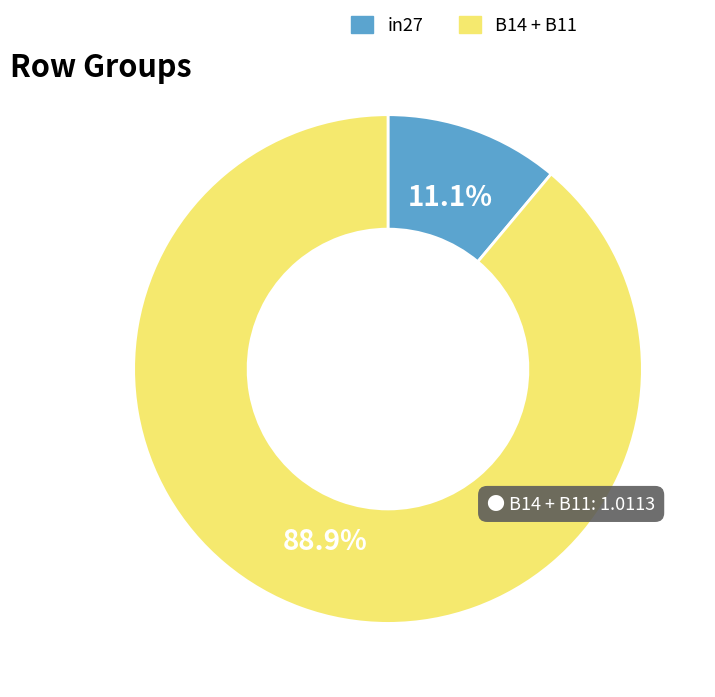

Is there a majority slice in this chart?

Yes